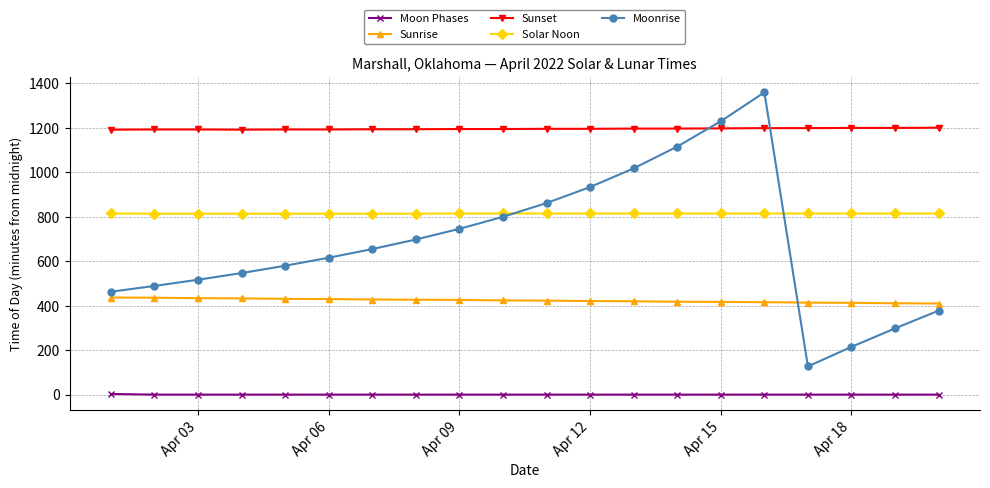

What is the maximum value for Solar Noon?

815